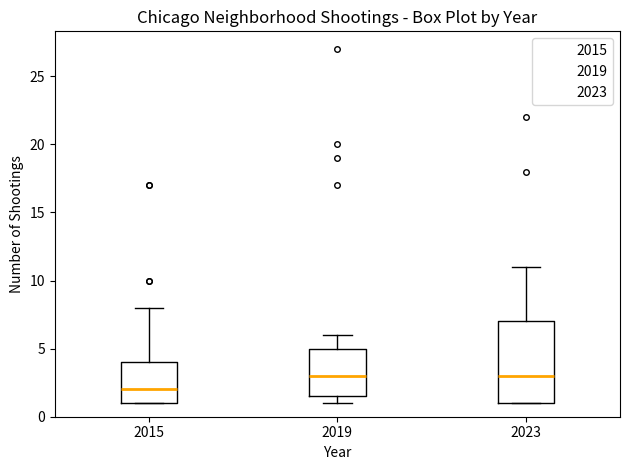

Which box has the lowest median line?

2015